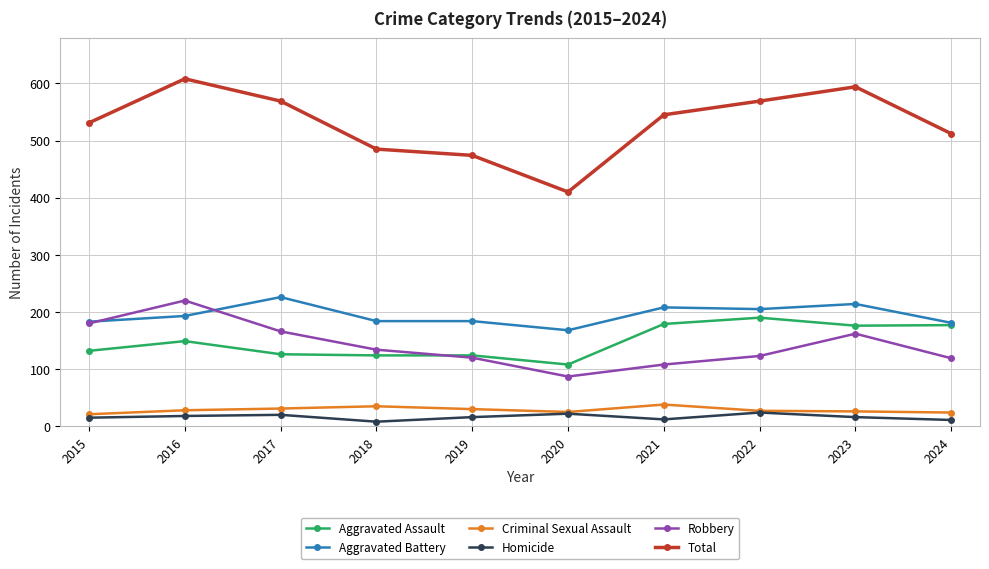

Which series changed the most between 2016 and 2019?

Total